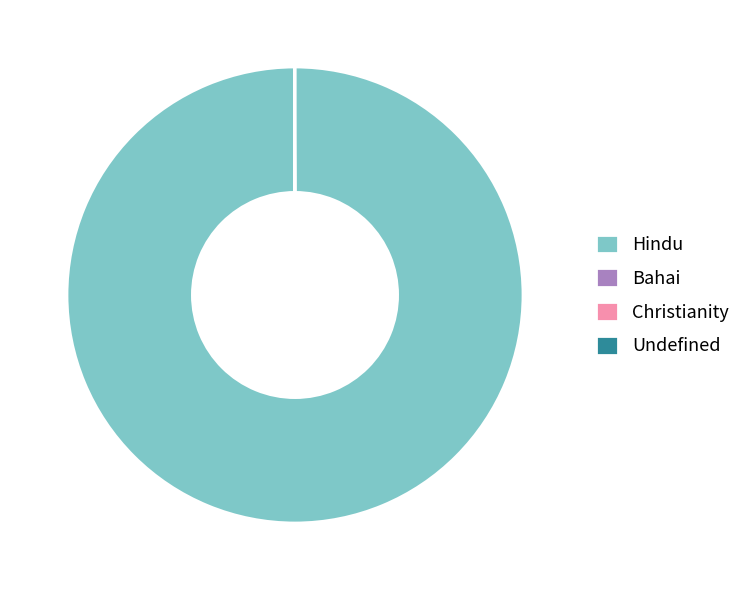

What is the largest slice in the pie chart?

Hindu